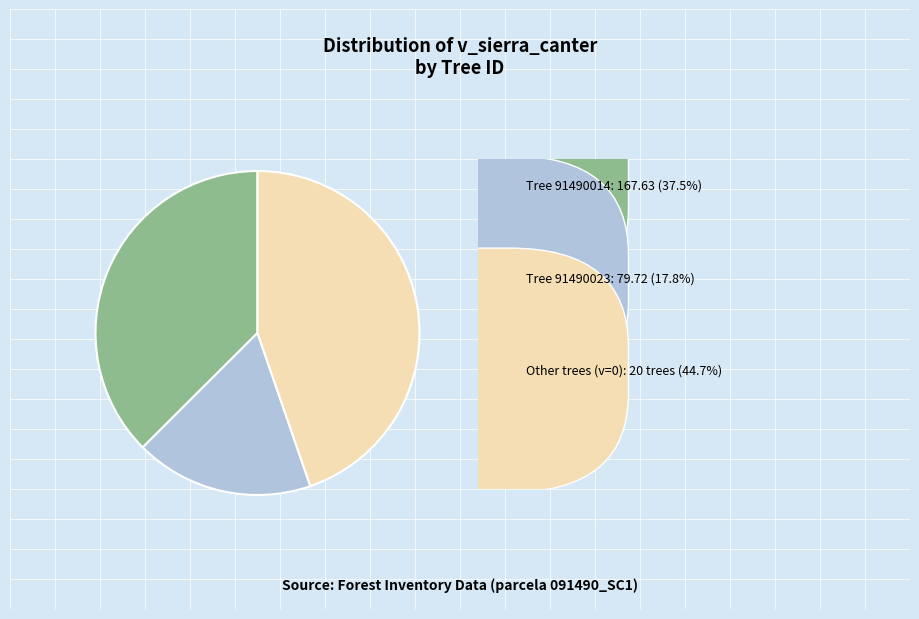

Is there any slice that represents more than half of the pie?

No